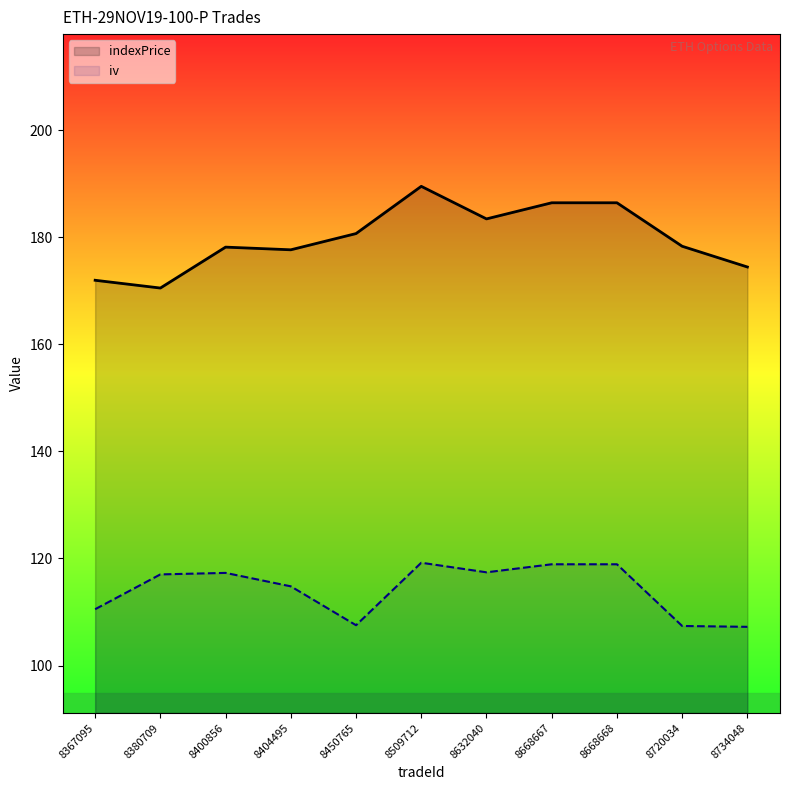

Rank the series by their maximum value, from lowest to highest.

iv, indexPrice